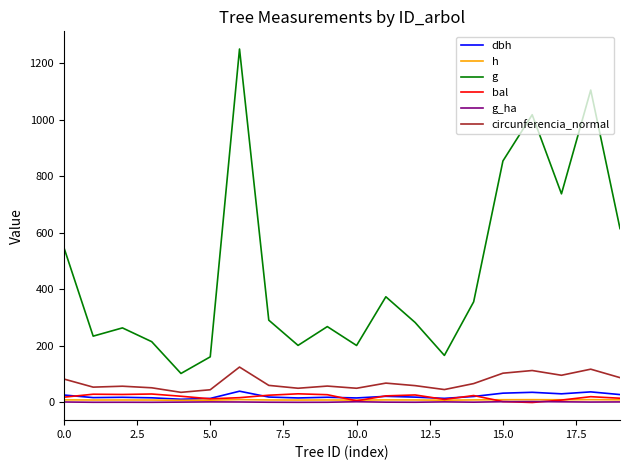

True or false: circunferencia_normal and h intersect in this chart.

False